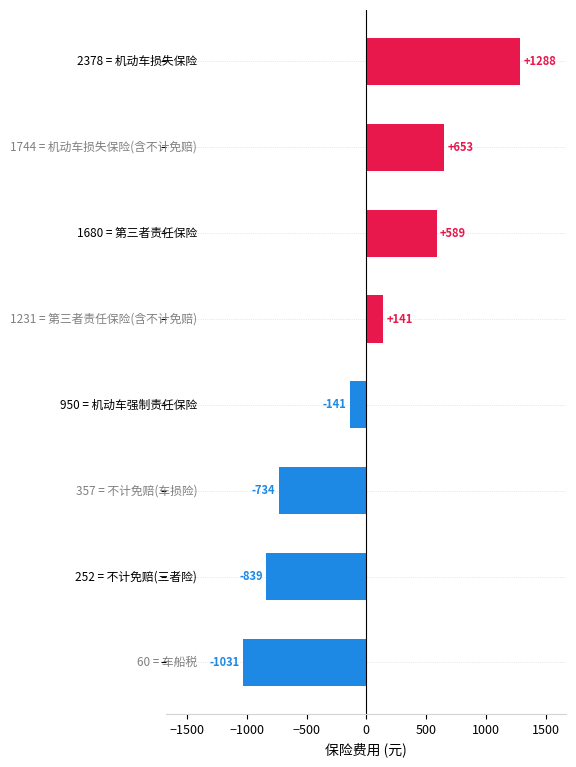

Are the bars horizontal?

Yes